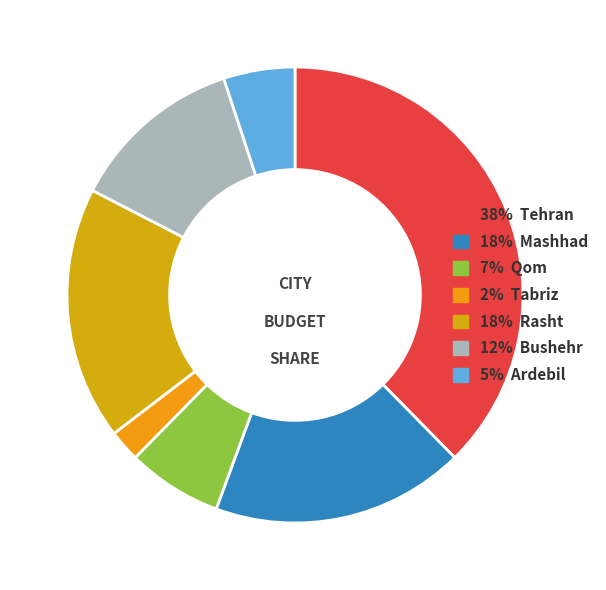

How many slices are in this pie chart?

7